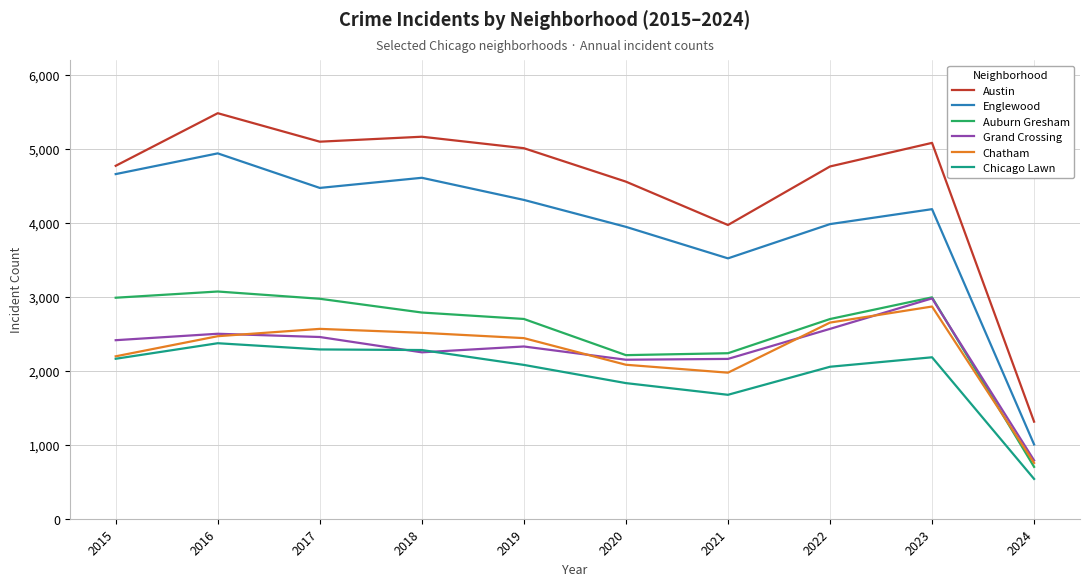

True or false: Englewood and Austin cross at least once.

False